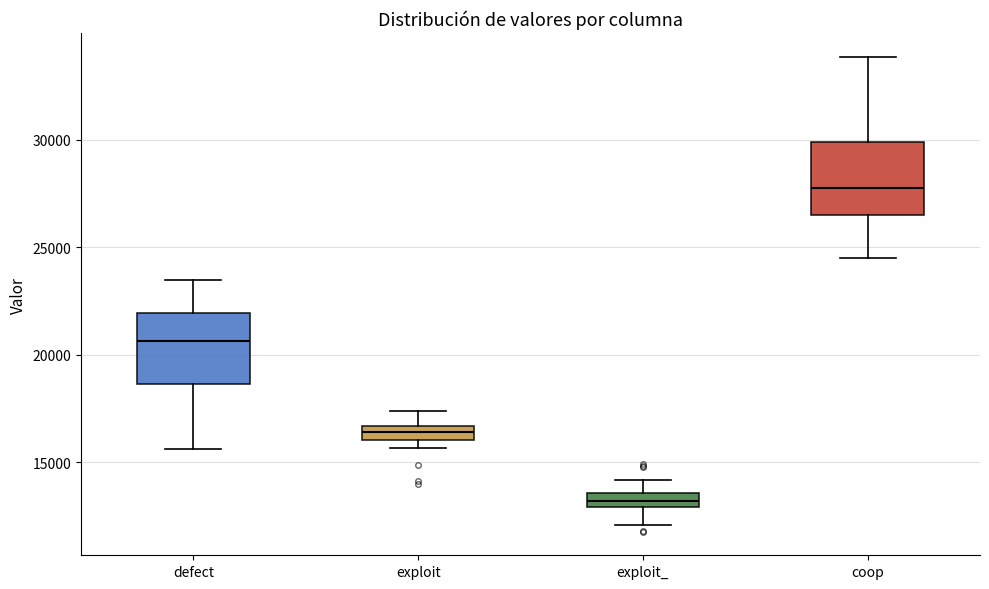

Where is the lower edge of the box for exploit on the y-axis? The values are not printed on the chart, so give them approximately, as read against the axis.

16000